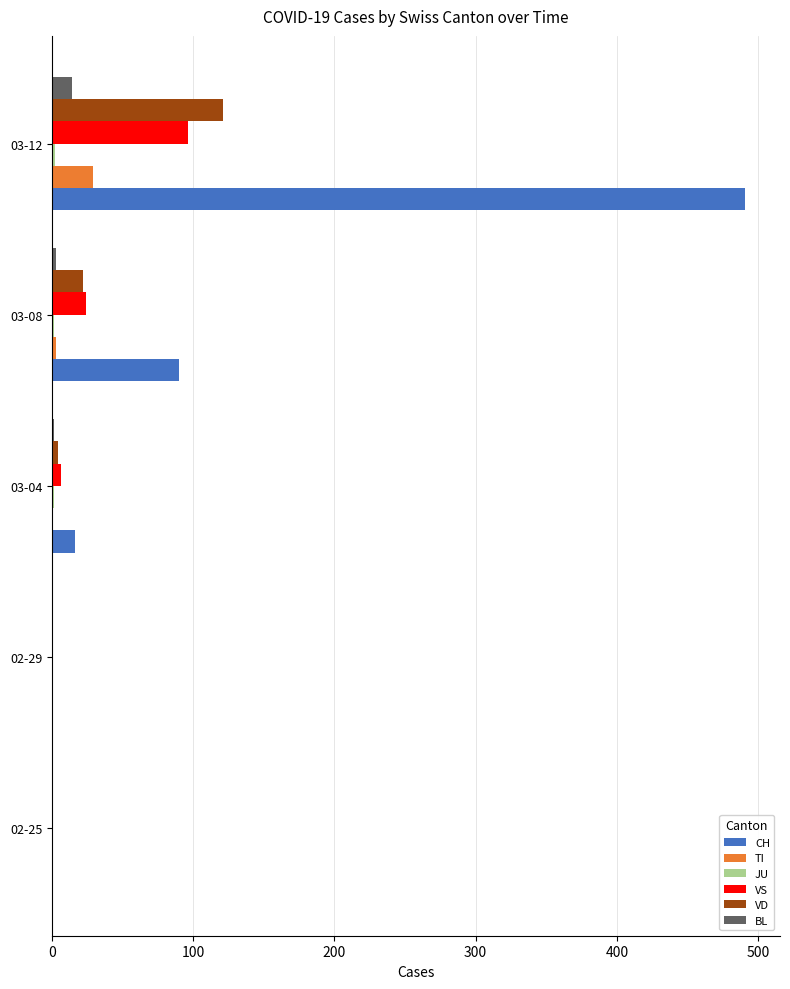

What is the sum of all VS values?

126